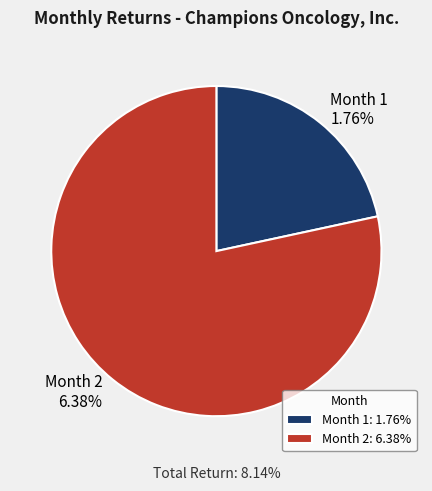

To the nearest percent, what is the average slice percentage?

50%